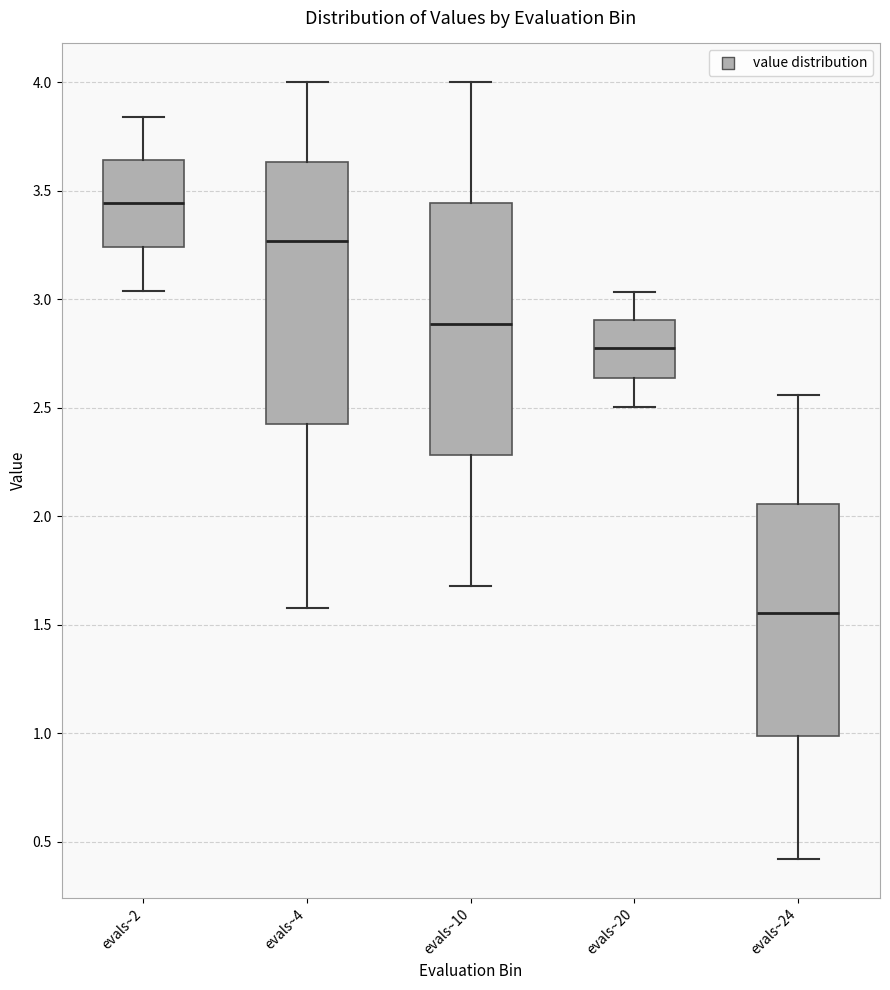

Which box's median line is the highest?

evals~2